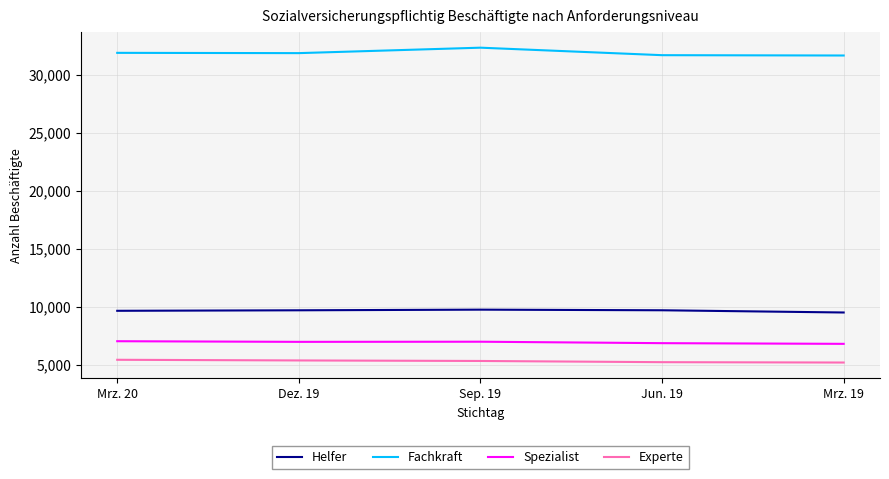

Count the number of categories in the chart.

5